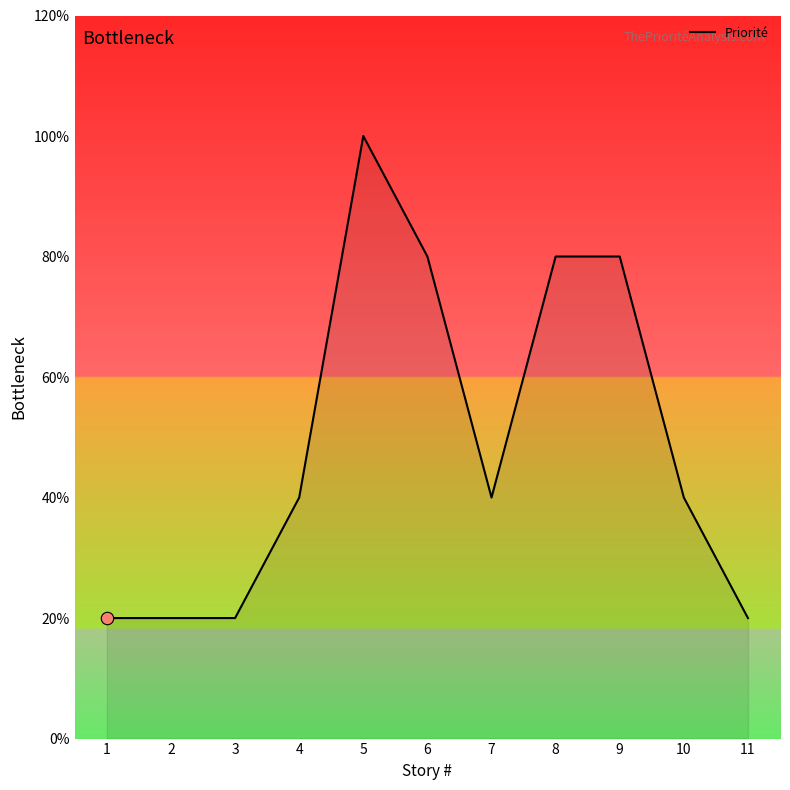

Is this an area chart (filled region under the line)?

Yes